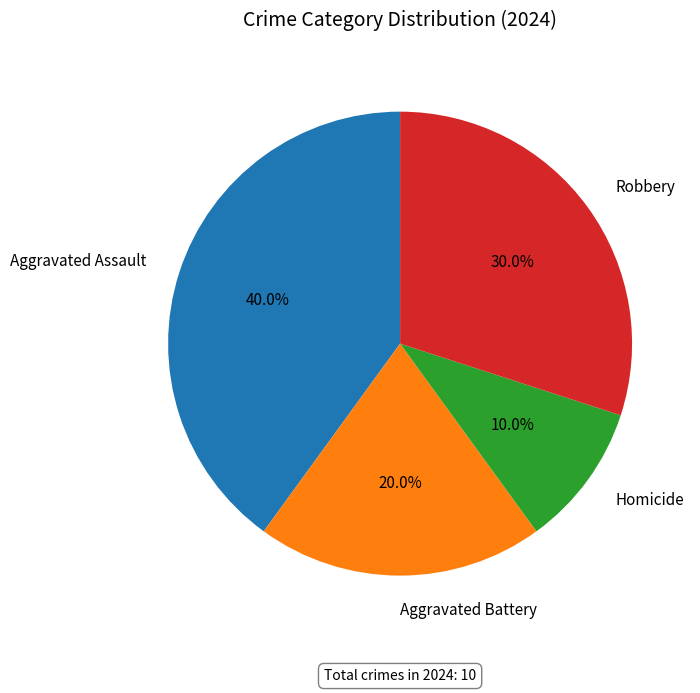

How much of the chart is everything except Aggravated Assault?

60.0%